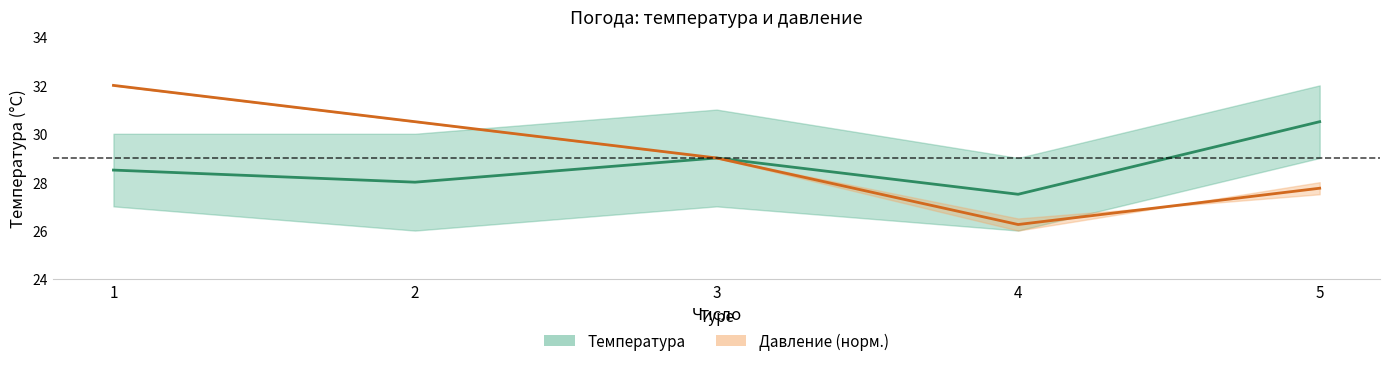

What is the difference between the maximum and minimum values in the Температура (среднее) series?

3.0